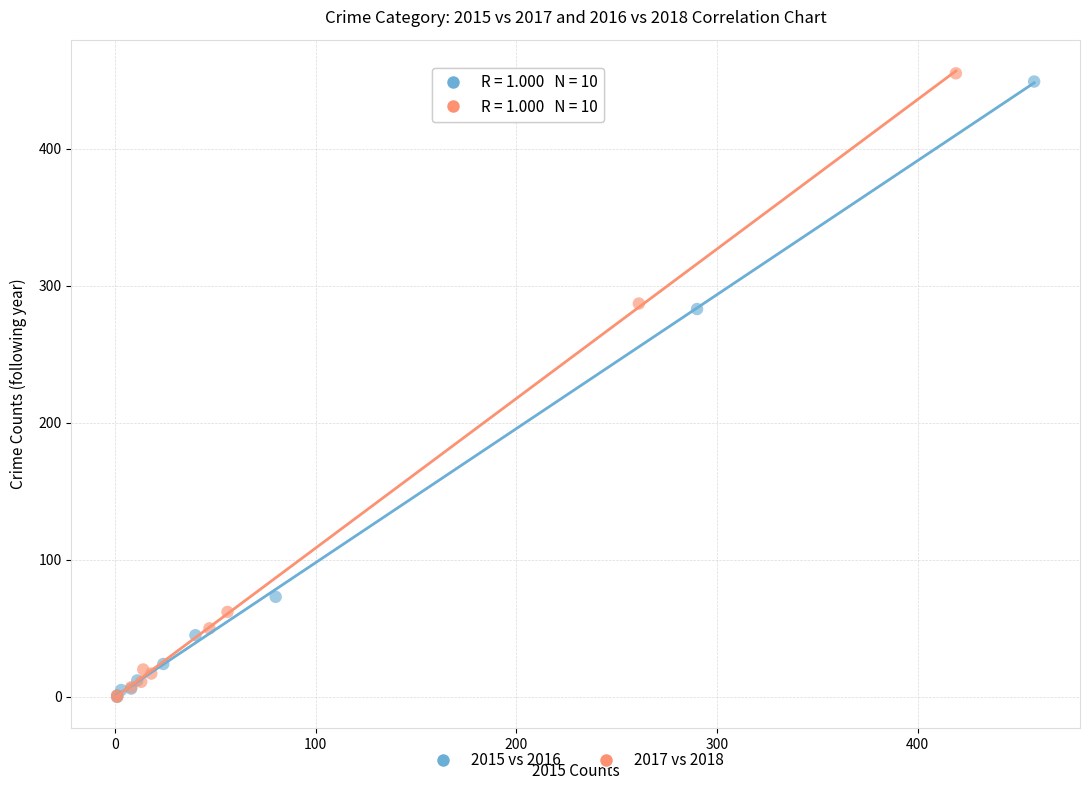

Which series has the widest spread of Y values?

2017 vs 2018